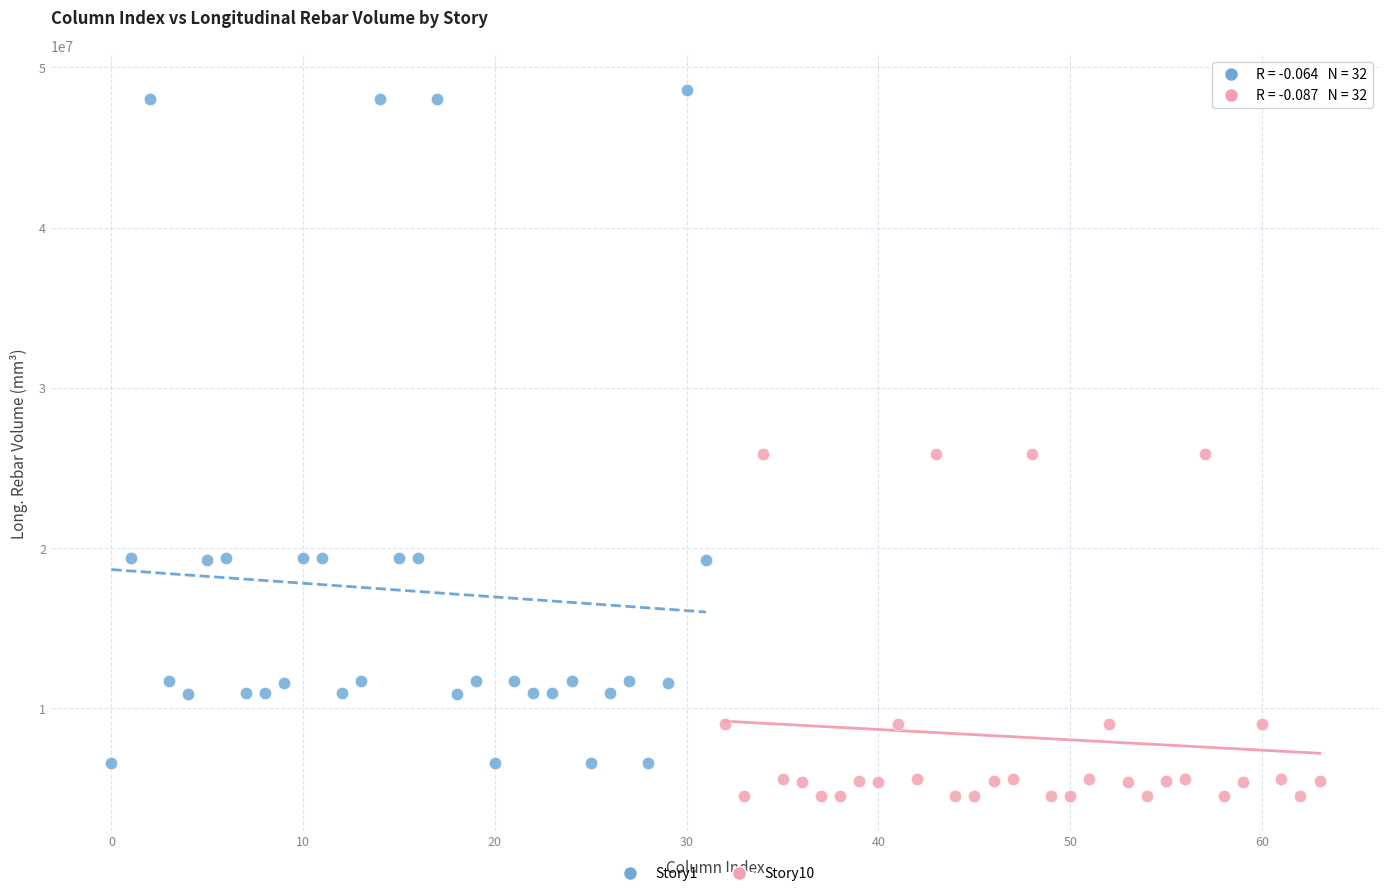

Which series reaches the minimum Y coordinate?

Story10